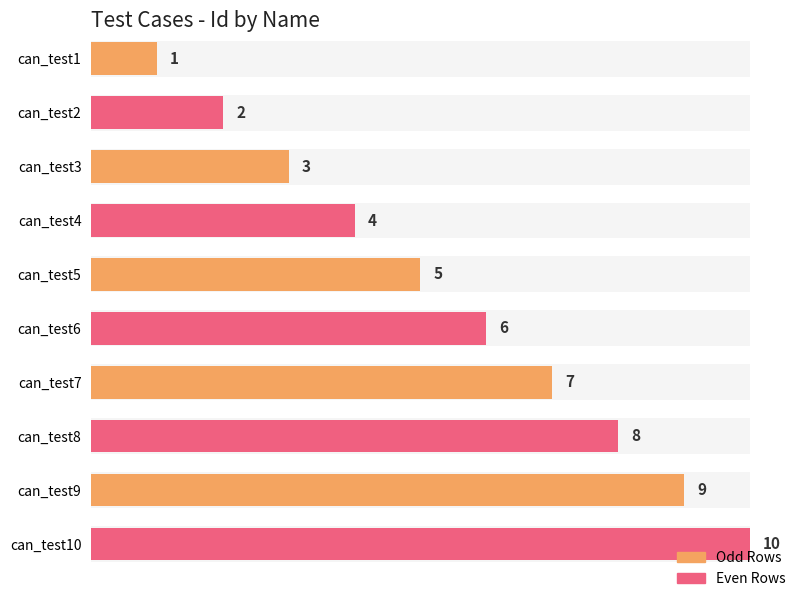

Which has a higher value, can_test8 or can_test2?

can_test8